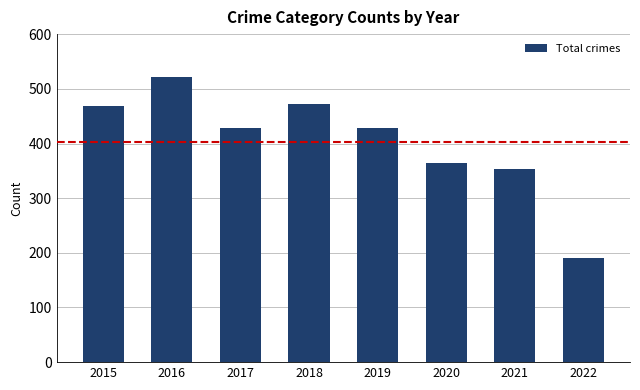

Read the value at 2015.

468